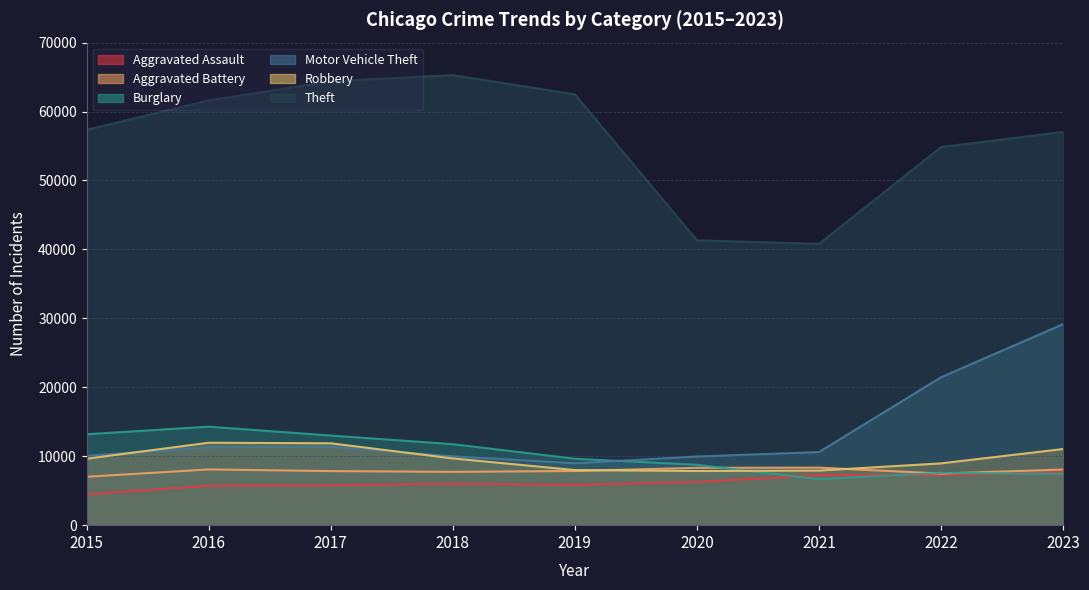

Does the chart display data point markers on the line(s)?

No